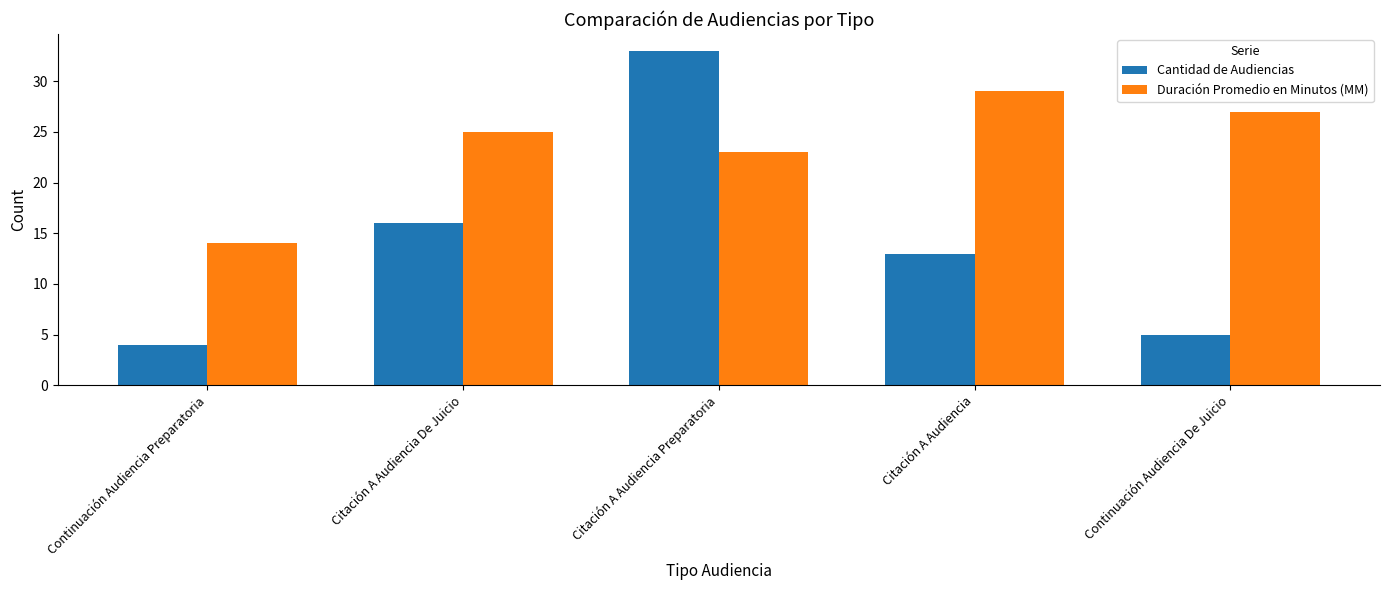

Reading right to left, extract all data points from this chart.

Cantidad de Audiencias: 5	13	33	16	4
Duración Promedio en Minutos (MM): 27	29	23	25	14